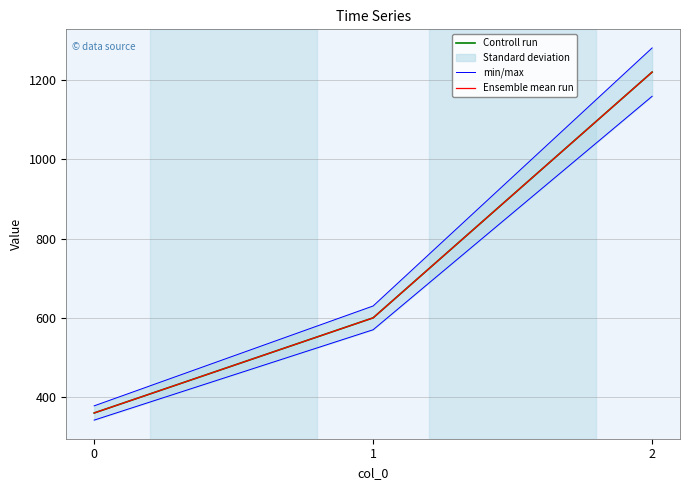

Rank the categories by Ensemble mean run value from highest to lowest.

2, 1, 0